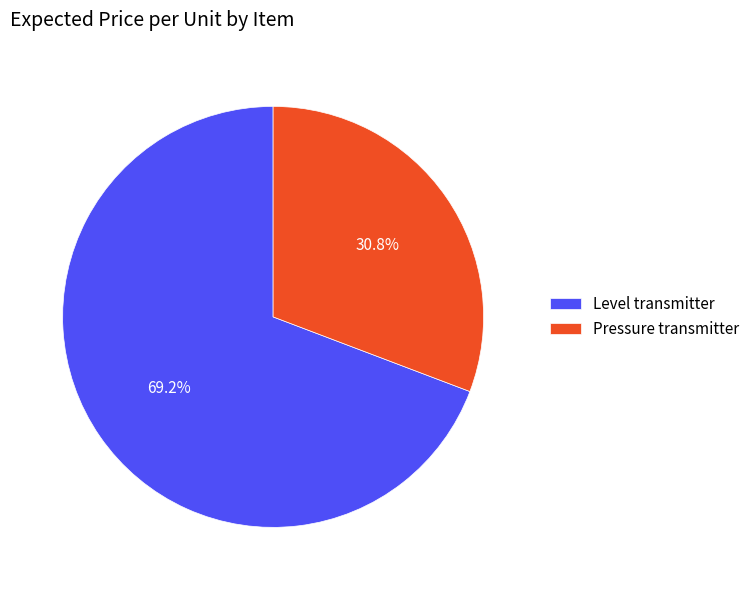

To the nearest percent, what portion does Pressure transmitter represent?

31%